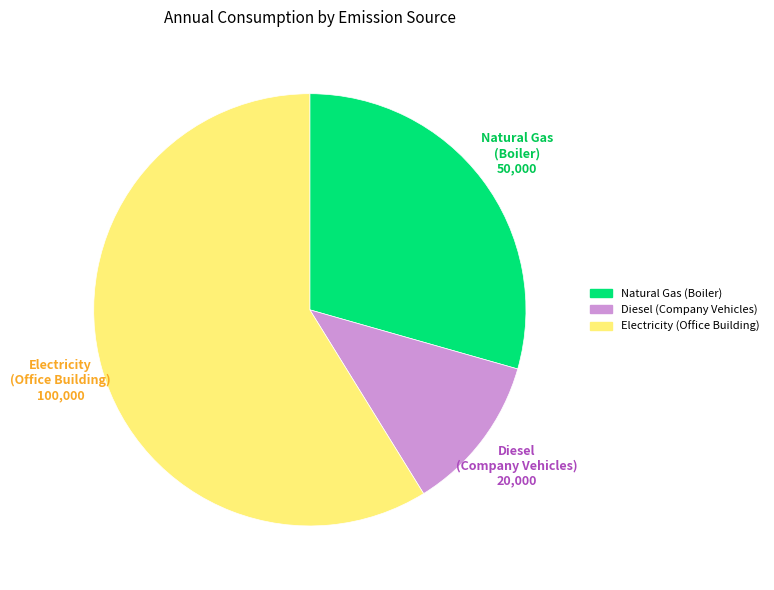

Which category has the biggest portion of the pie?

Electricity (Office Building)